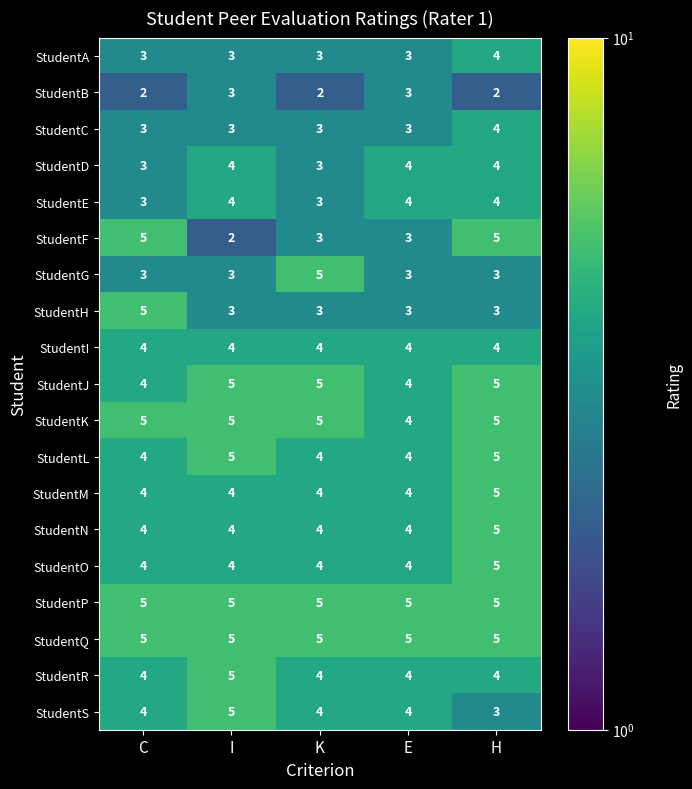

Between I and K, which series saw the biggest shift?

StudentG